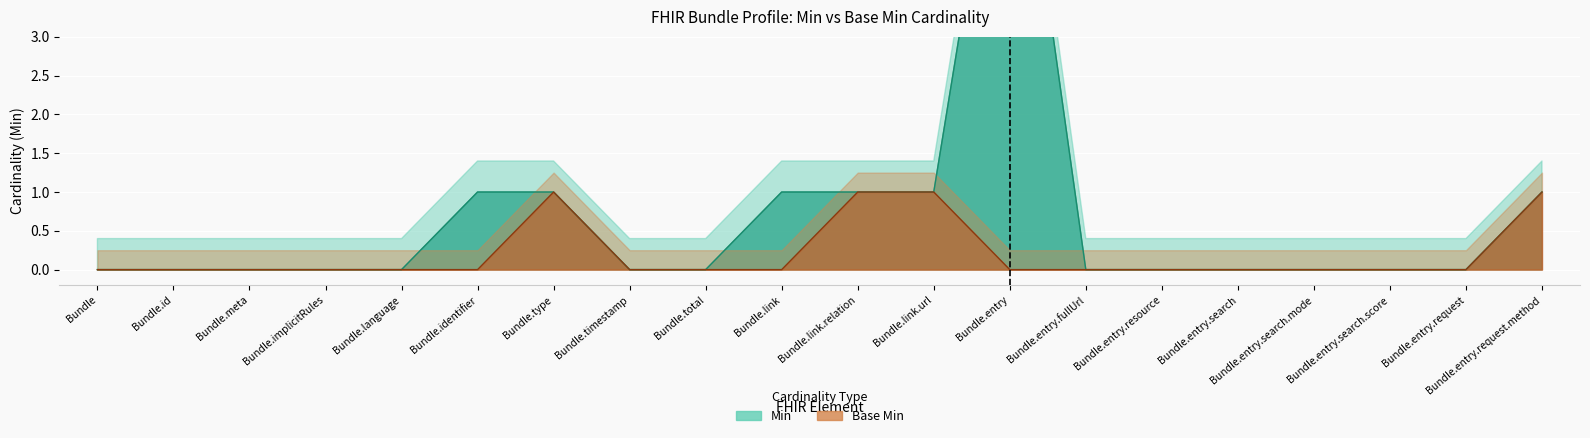

What are all the series names shown in the legend?

Min, Base Min